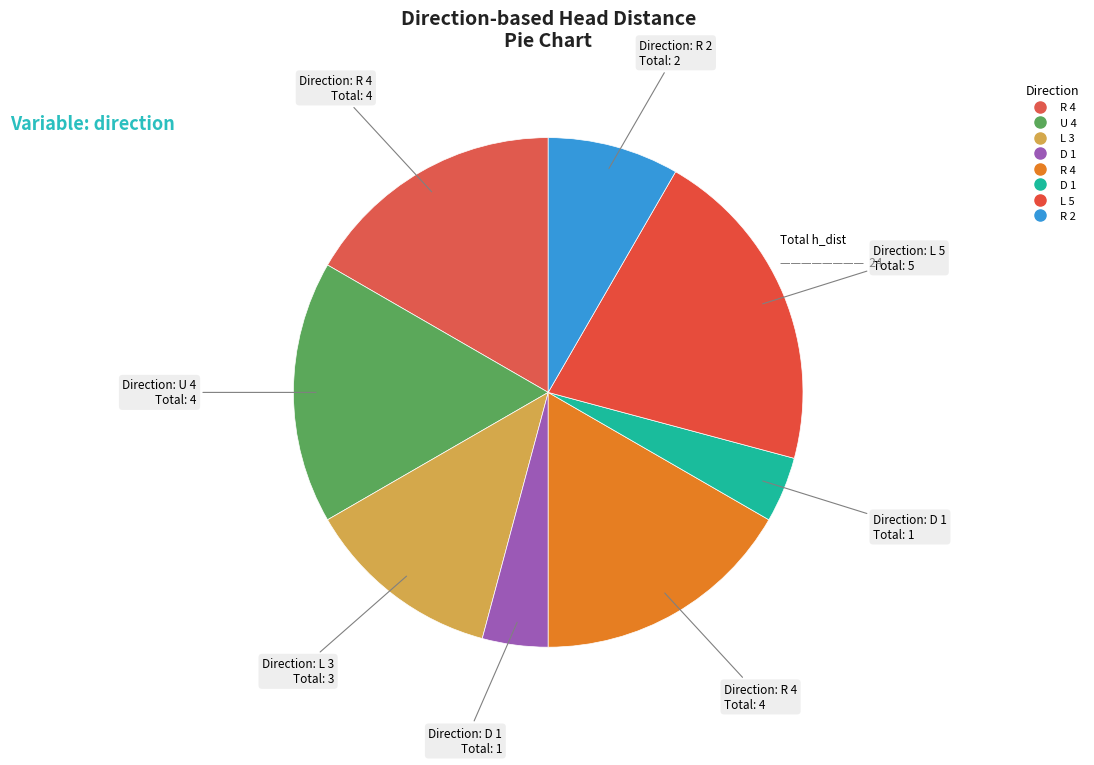

Count the number of slices in the pie.

8